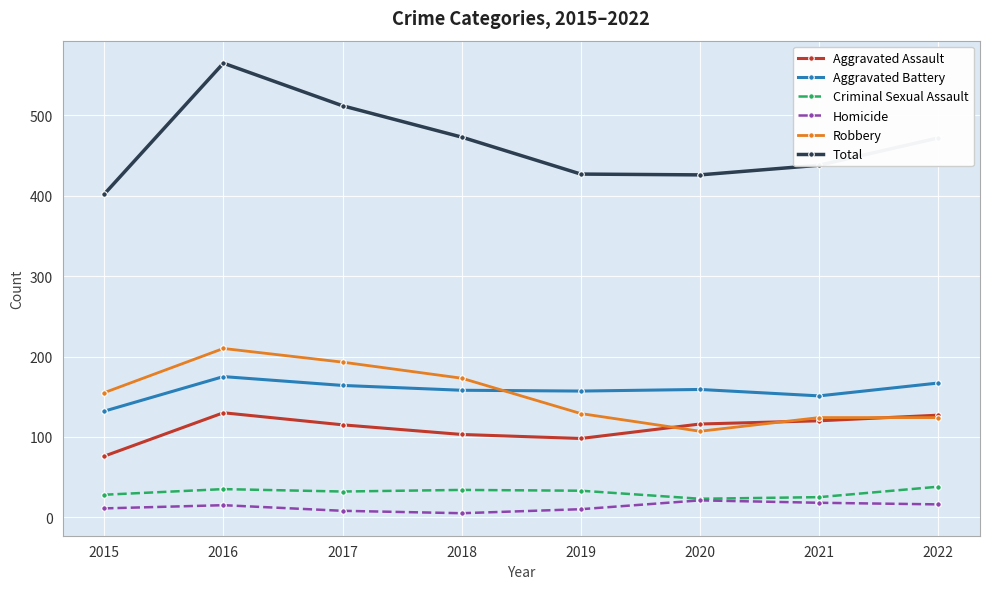

Does the chart display data point markers on the line(s)?

Yes